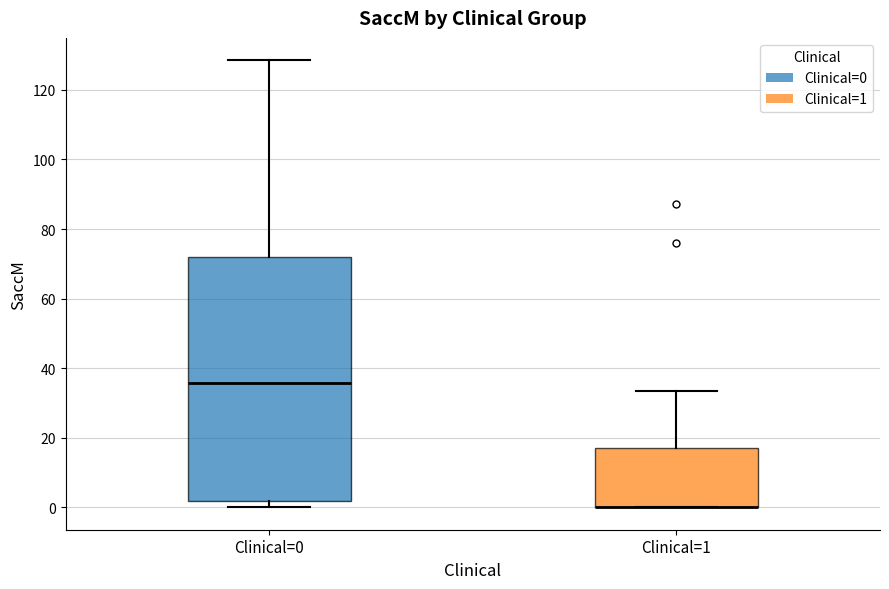

Comparing the boxes themselves (not the whiskers), which one is the tallest?

Clinical=0